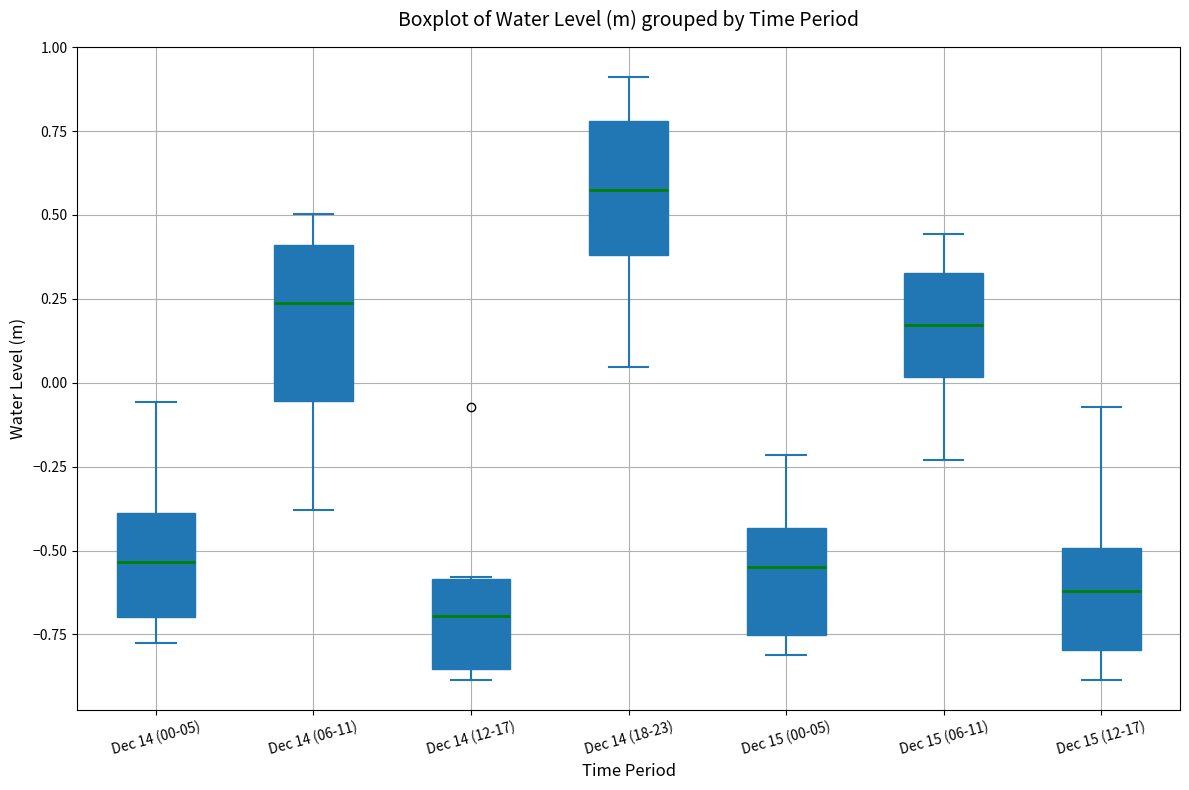

Which box's median line is the highest?

Dec 14 (18-23)